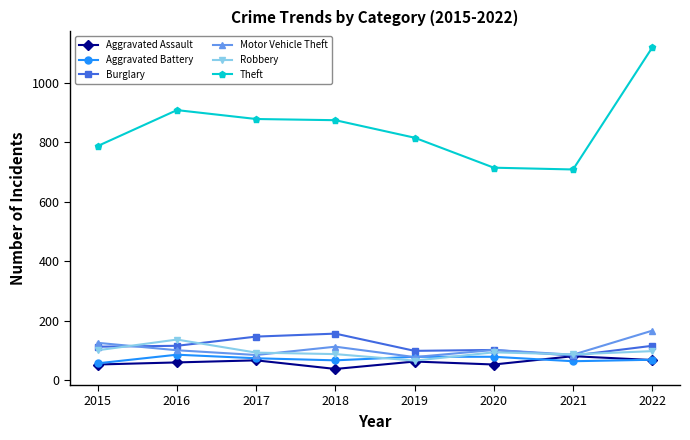

Where does the Robbery series first go above 93?

2015